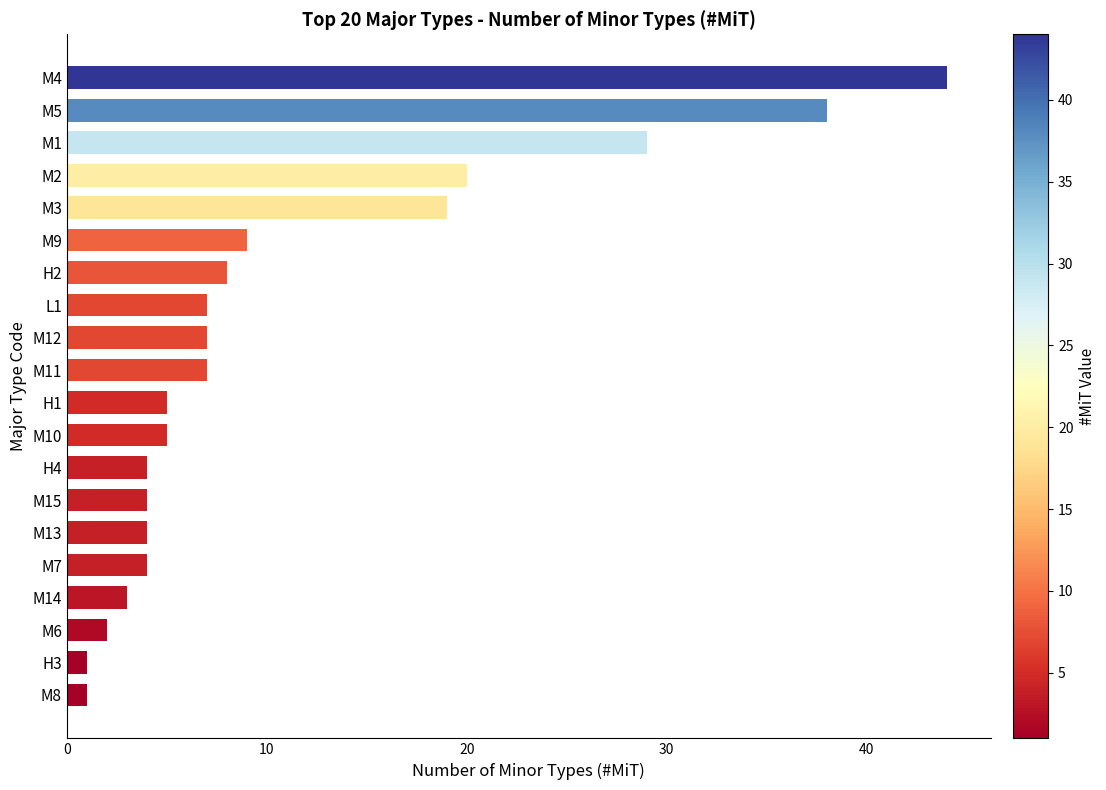

Are the bars grouped side by side (vs. stacked)?

No